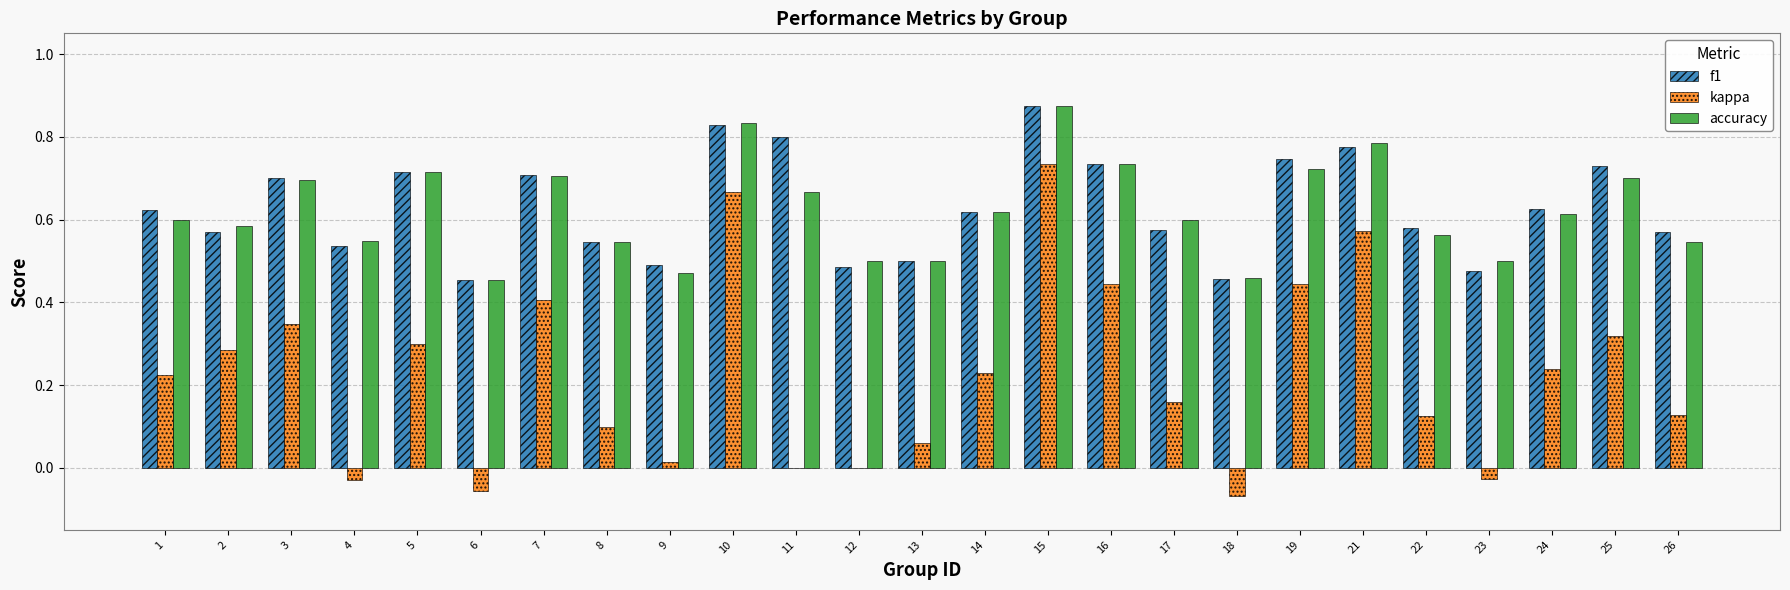

Which series changed the most between 10 and 18?

kappa